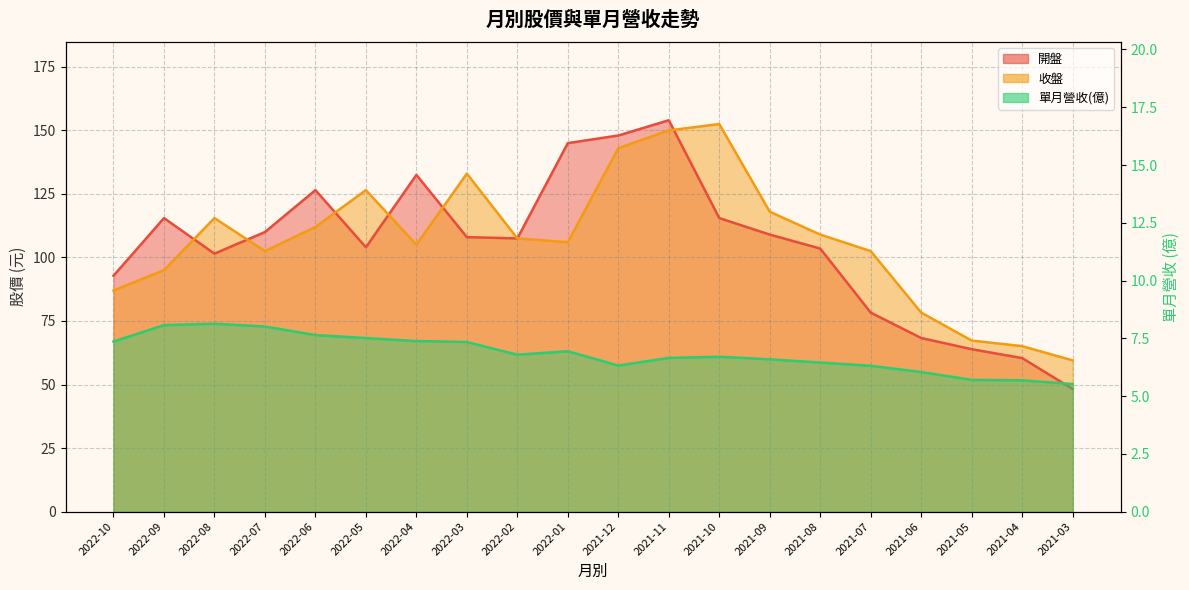

Which category has the highest value in the 收盤 series?

2021-10